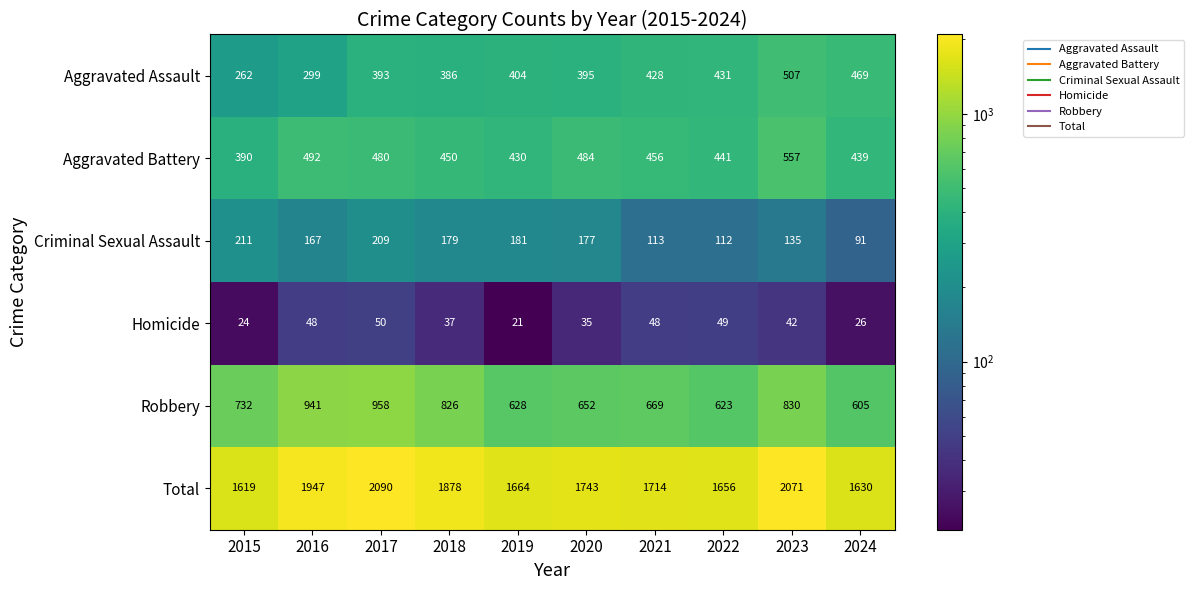

Which series changed the most between 2017 and 2024?

Total